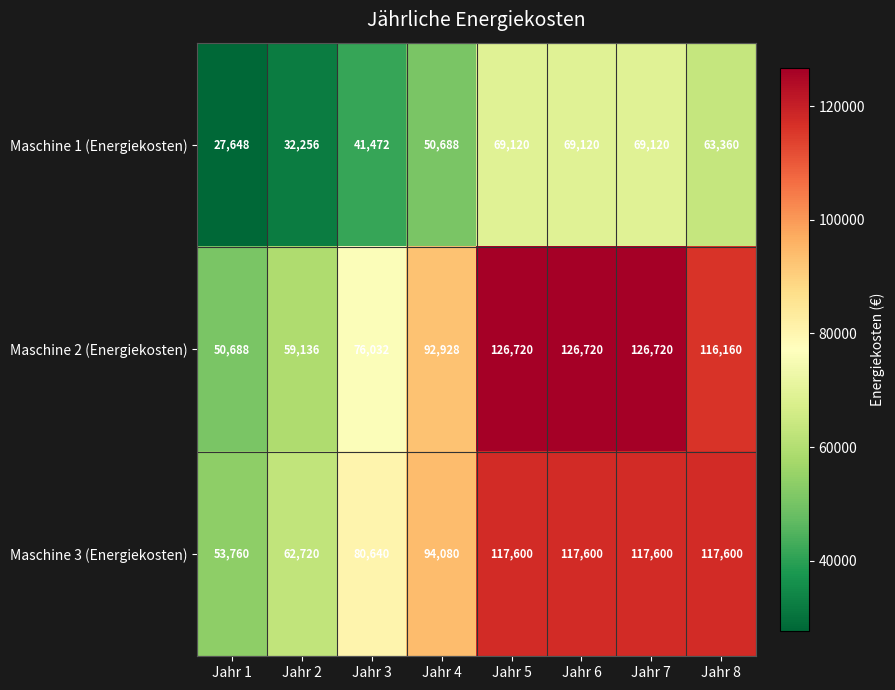

Rank the series by their maximum value, from lowest to highest.

Maschine 1 (Energiekosten), Maschine 3 (Energiekosten), Maschine 2 (Energiekosten)